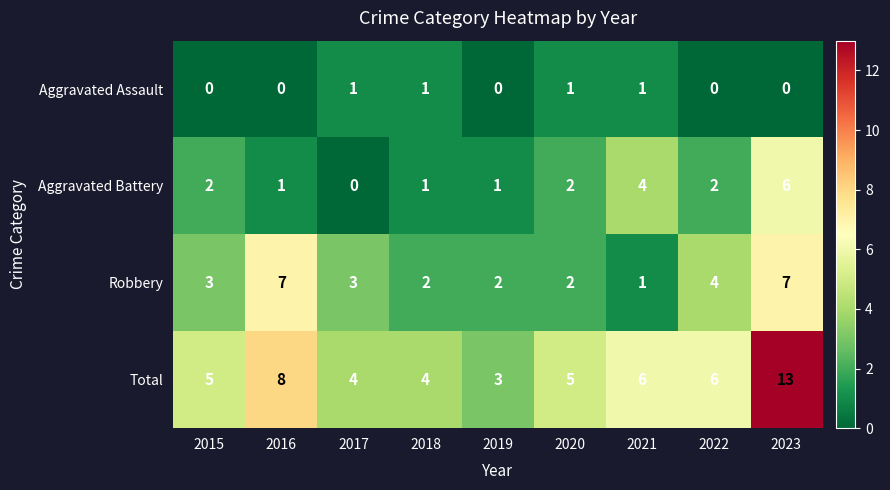

The value of Aggravated Assault at 2022 is 0. True or false?

True